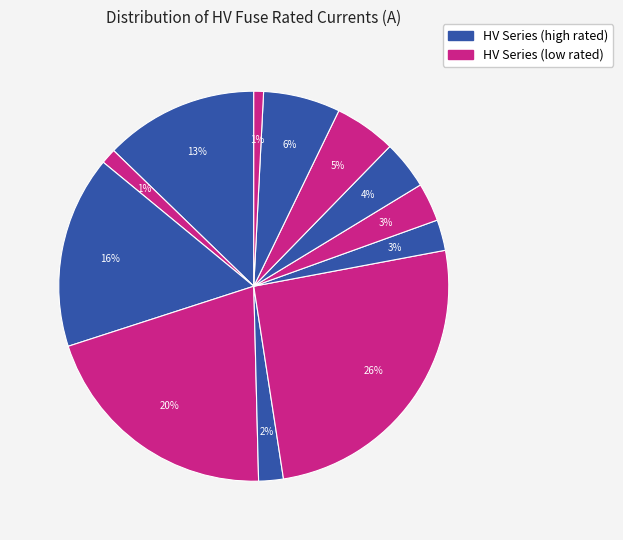

How many slices are in this pie chart?

12